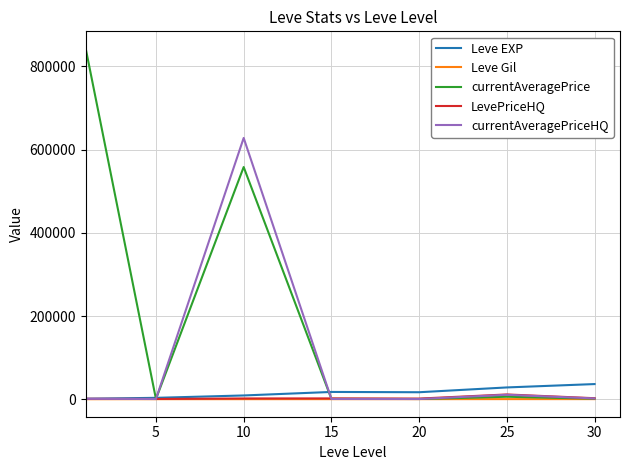

Does the chart display data point markers on the line(s)?

No